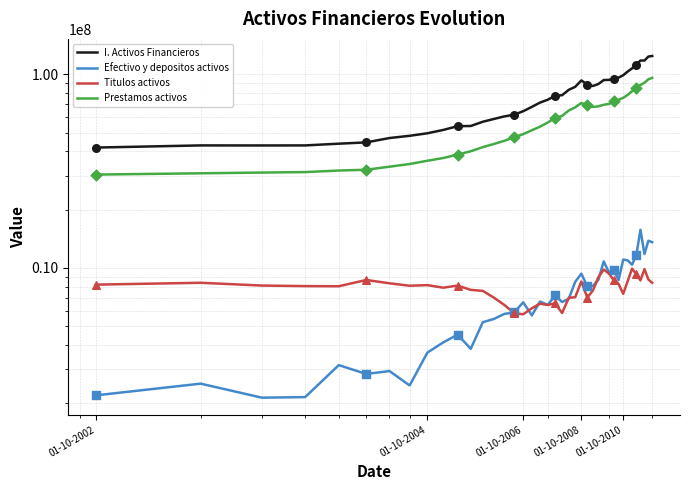

Which series reaches the maximum Y coordinate?

I. Activos Financieros